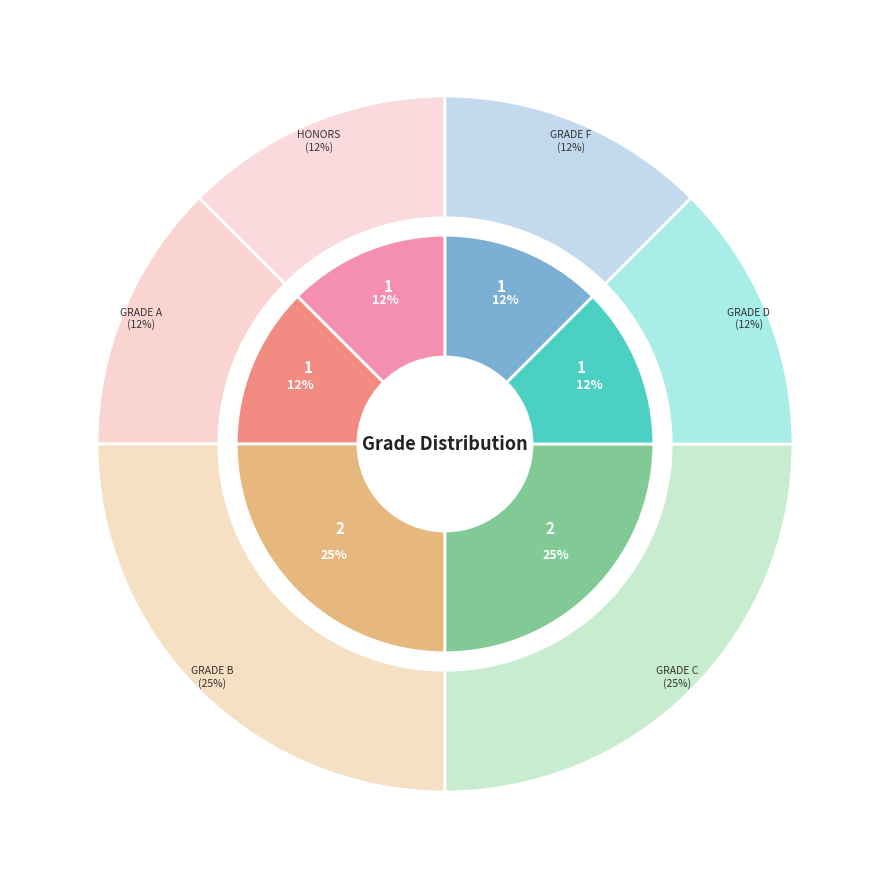

Rank the categories by value from highest to lowest.

Number of Grade B, Number of Grade C, Number of Honors, Number of Grade A, Number of Grade D, Number of Grade F